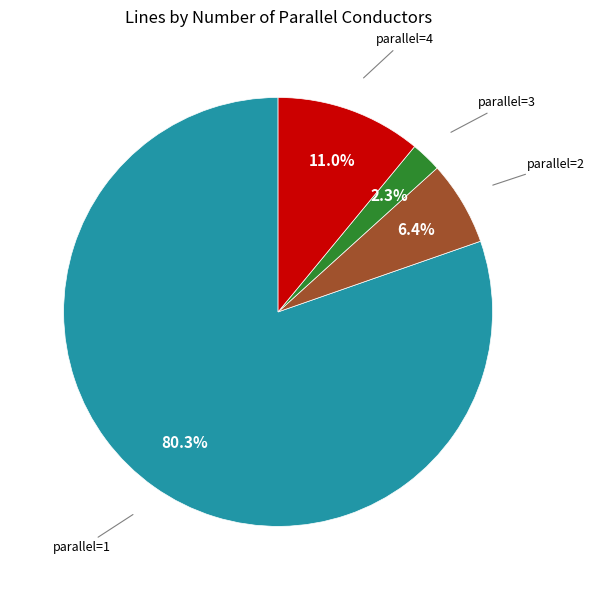

Is there a majority slice in this chart?

Yes